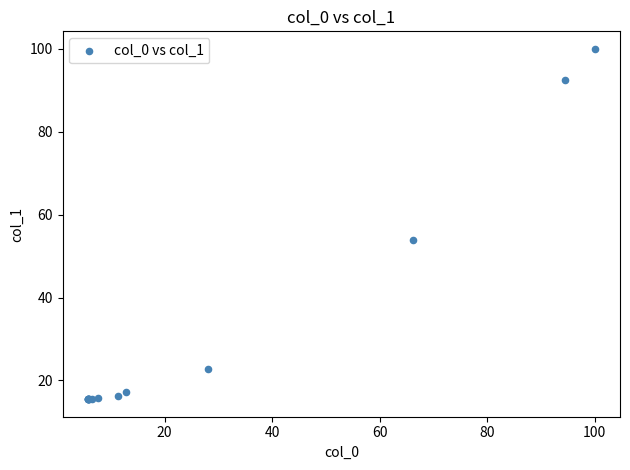

What Y value in the scatter plot is closest to 57?

53.8